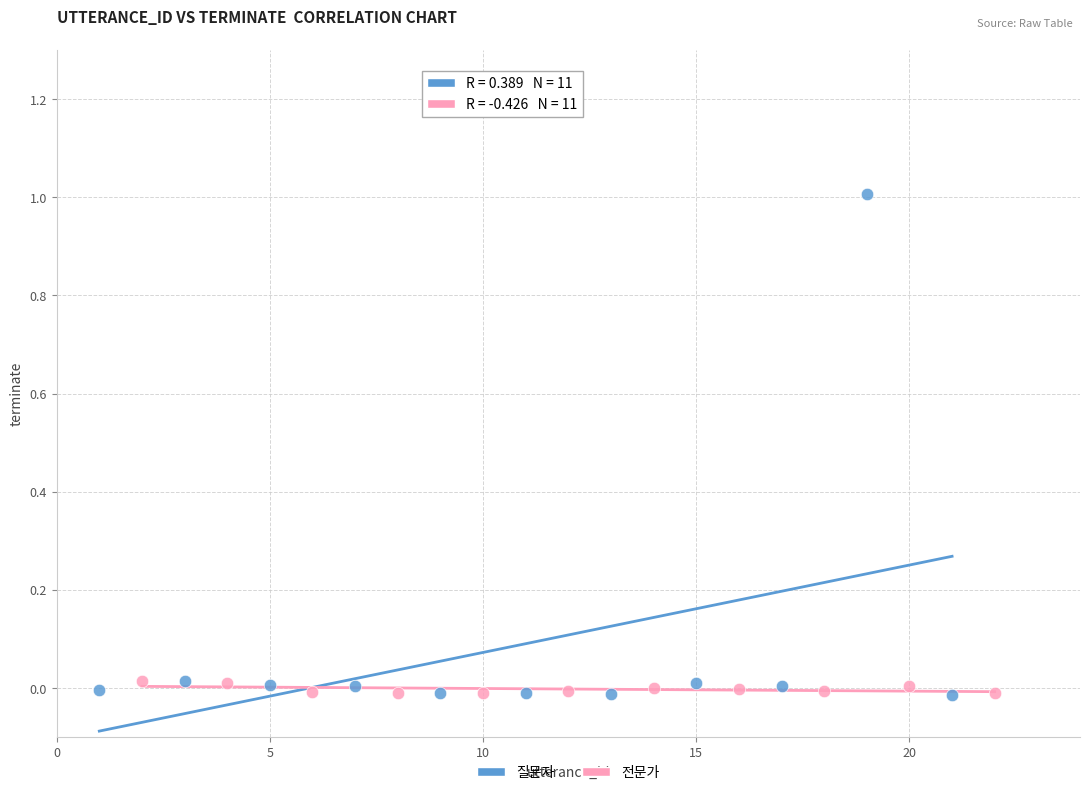

What are all the series names shown in the legend?

질문자, 전문가